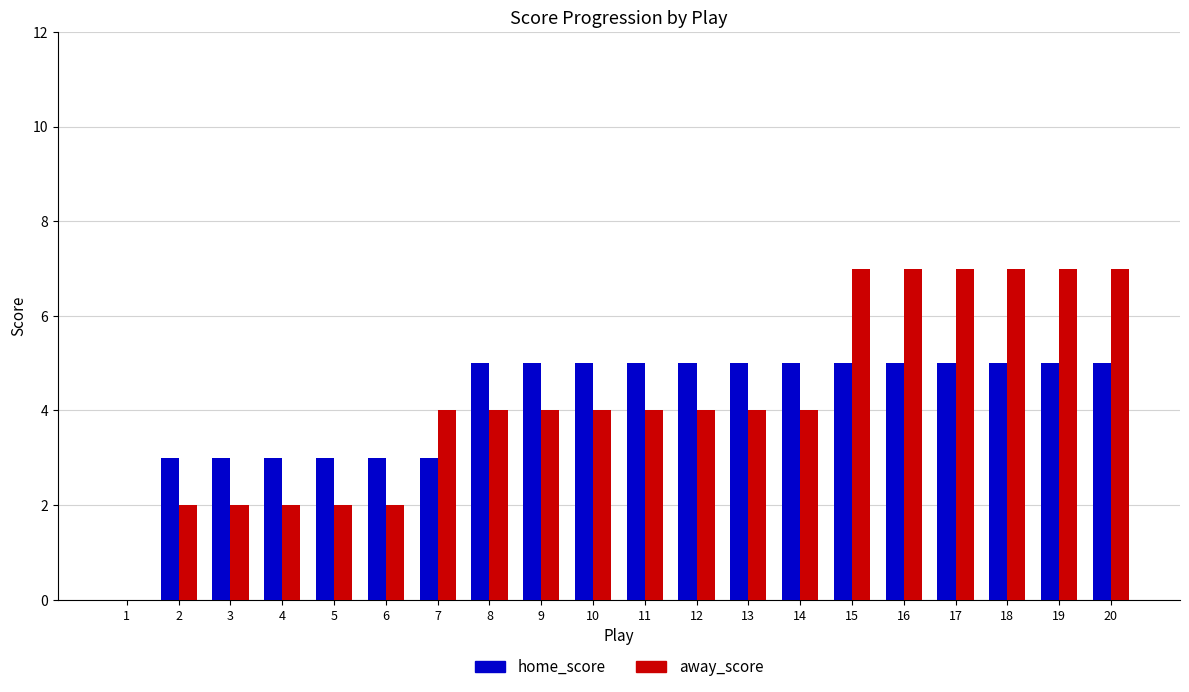

The value of home_score at 11 is 5. True or false?

True